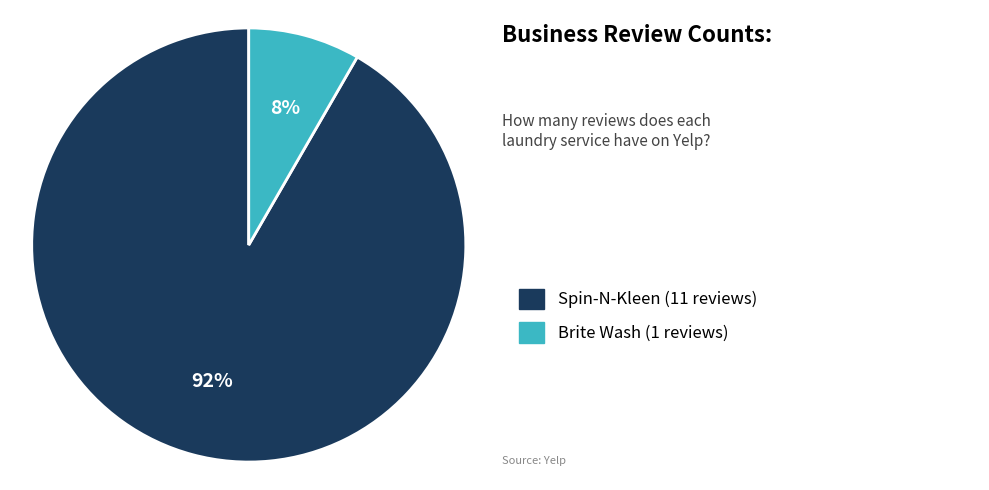

Does any single category account for the majority?

Yes